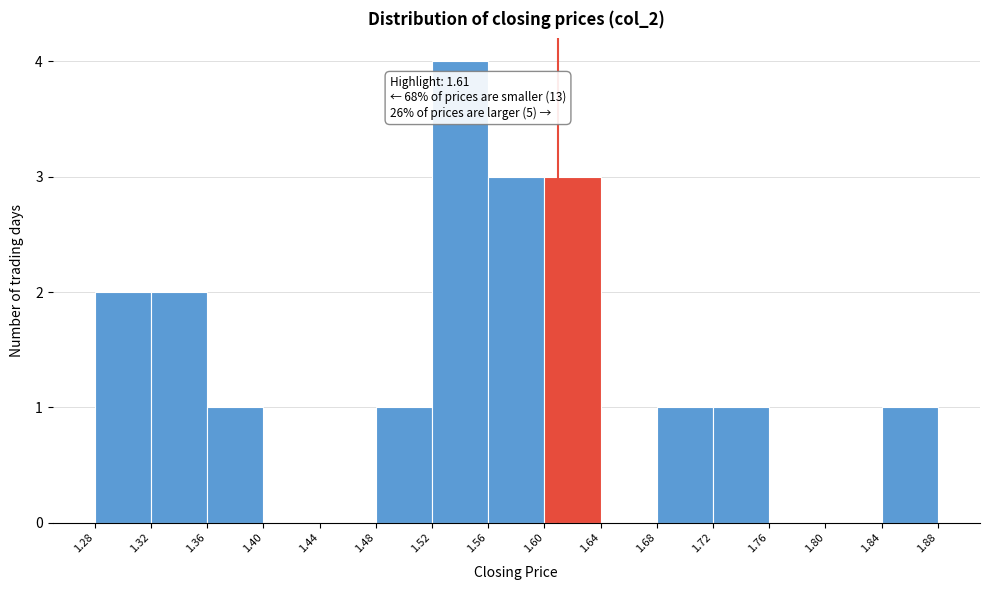

Over which range of the x-axis is the bar tallest?

1.52 to 1.56